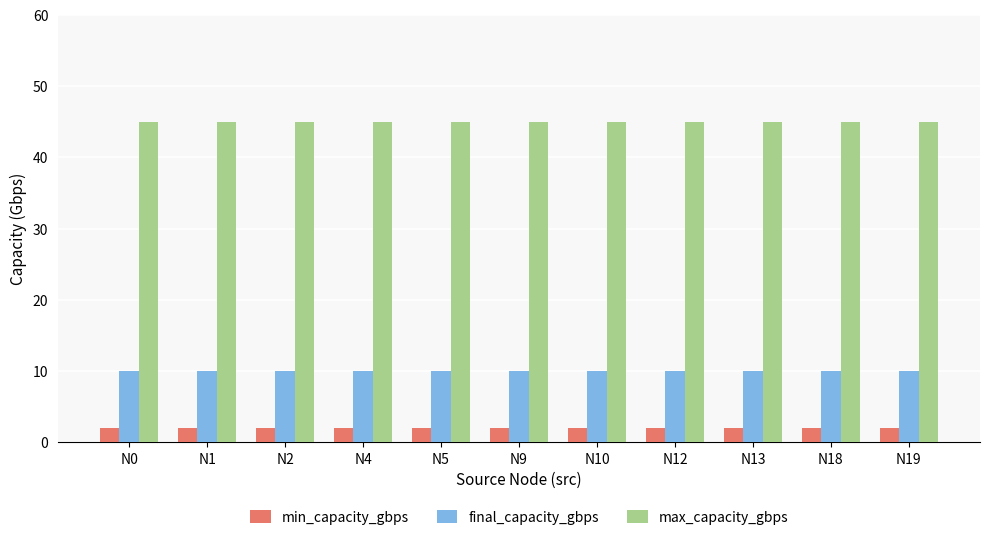

Rank the series by their average value, from lowest to highest.

min_capacity_gbps, final_capacity_gbps, max_capacity_gbps